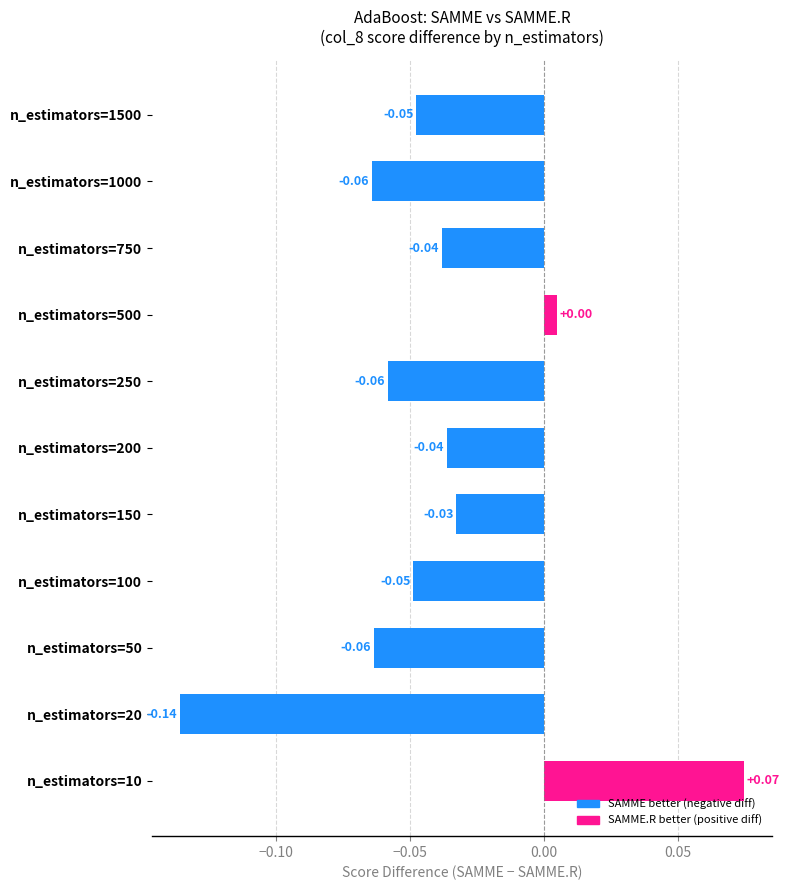

At which label is the value closest to 0?

n_estimators=500